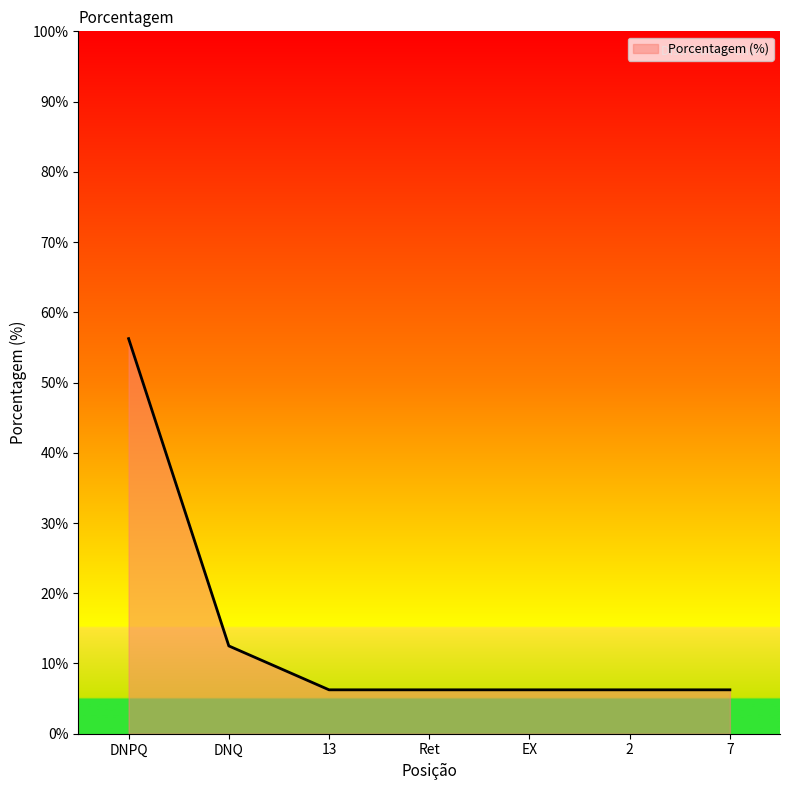

Which category has the highest value across all series?

DNPQ